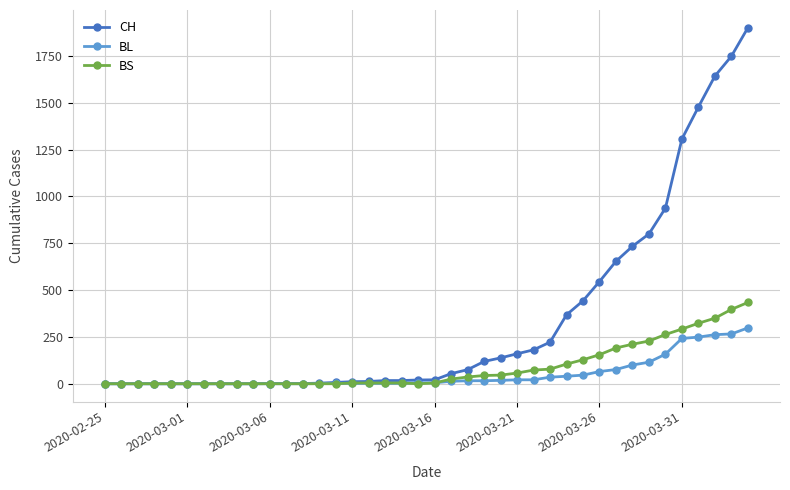

Does the chart have visible grid lines?

Yes